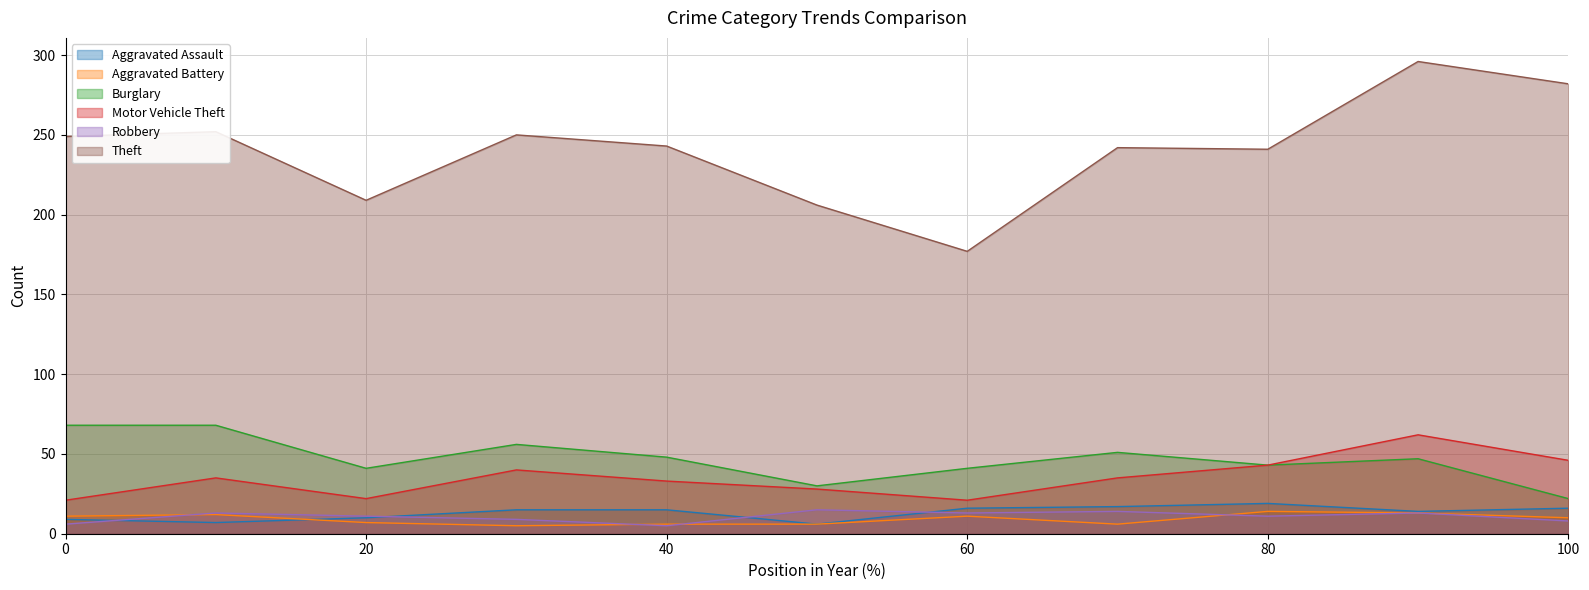

Which series has the widest spread of values?

Theft